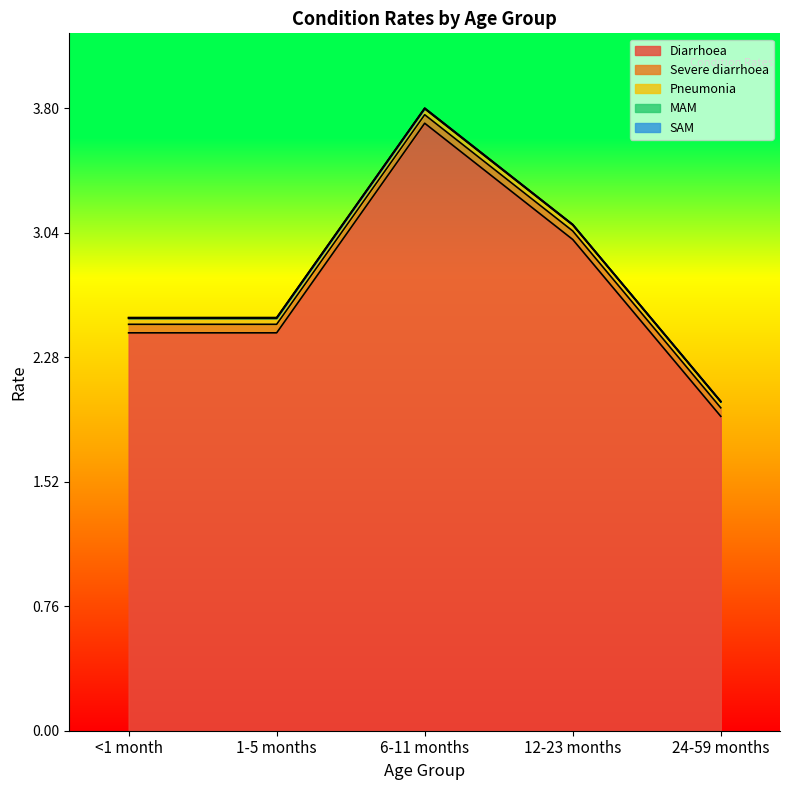

Reading right to left, transcribe all the data shown in this chart.

Diarrhoea: 24-59 months=1.9	12-23 months=3.0	6-11 months=3.7	1-5 months=2.4	<1 month=2.4
Severe diarrhoea: 24-59 months=0.1	12-23 months=0.1	6-11 months=0.1	1-5 months=0.1	<1 month=0.1
Pneumonia: 24-59 months=0.0	12-23 months=0.0	6-11 months=0.0	1-5 months=0.0	<1 month=0.0
MAM: 24-59 months=0.0	12-23 months=0.0	6-11 months=0.0	1-5 months=0.0	<1 month=0.0
SAM: 24-59 months=0.0	12-23 months=0.0	6-11 months=0.0	1-5 months=0.0	<1 month=0.0